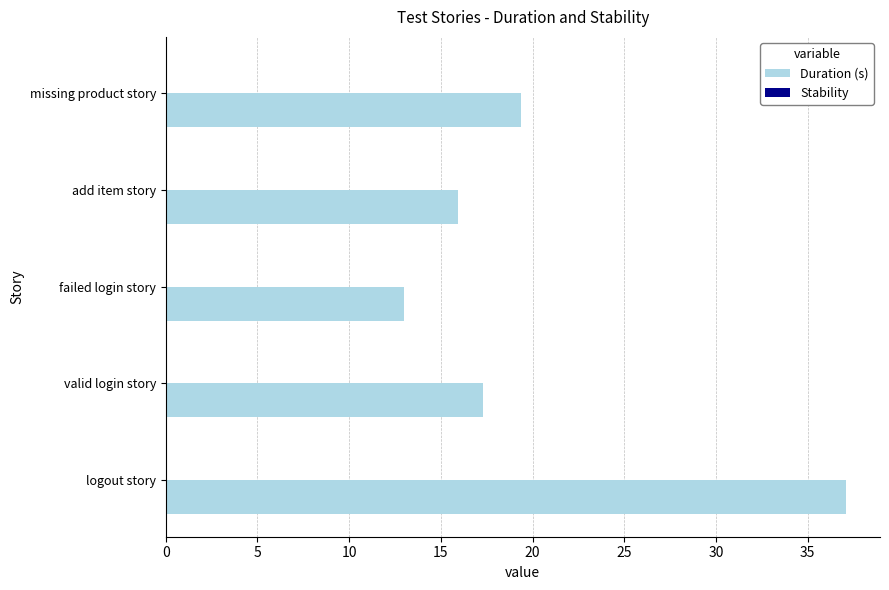

Which label corresponds to the smallest value in the chart?

failed login story